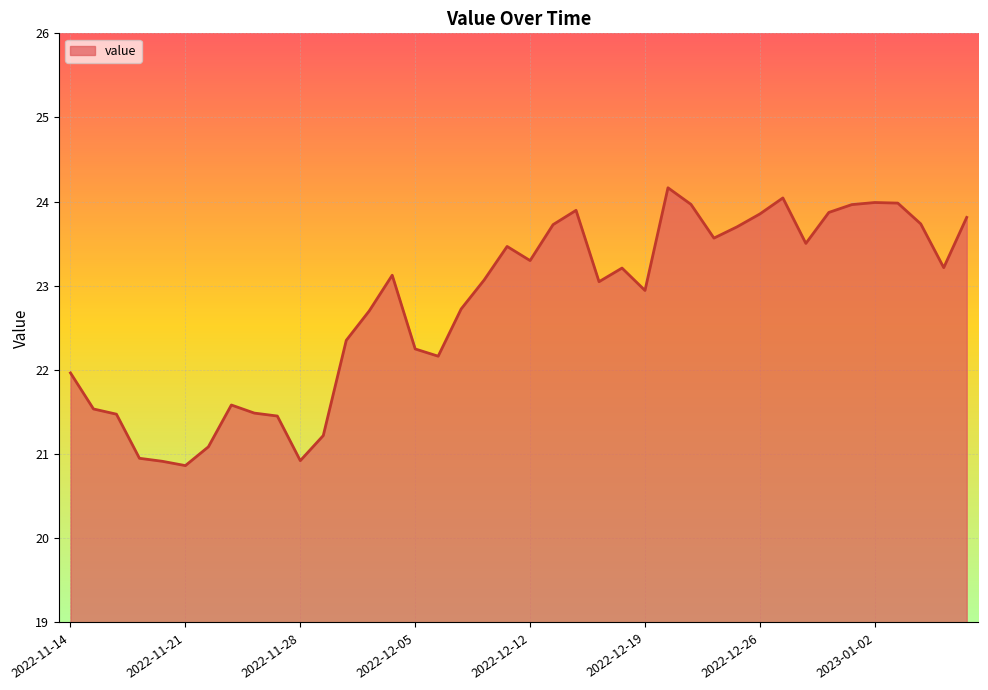

How many categories are shown in the chart?

40